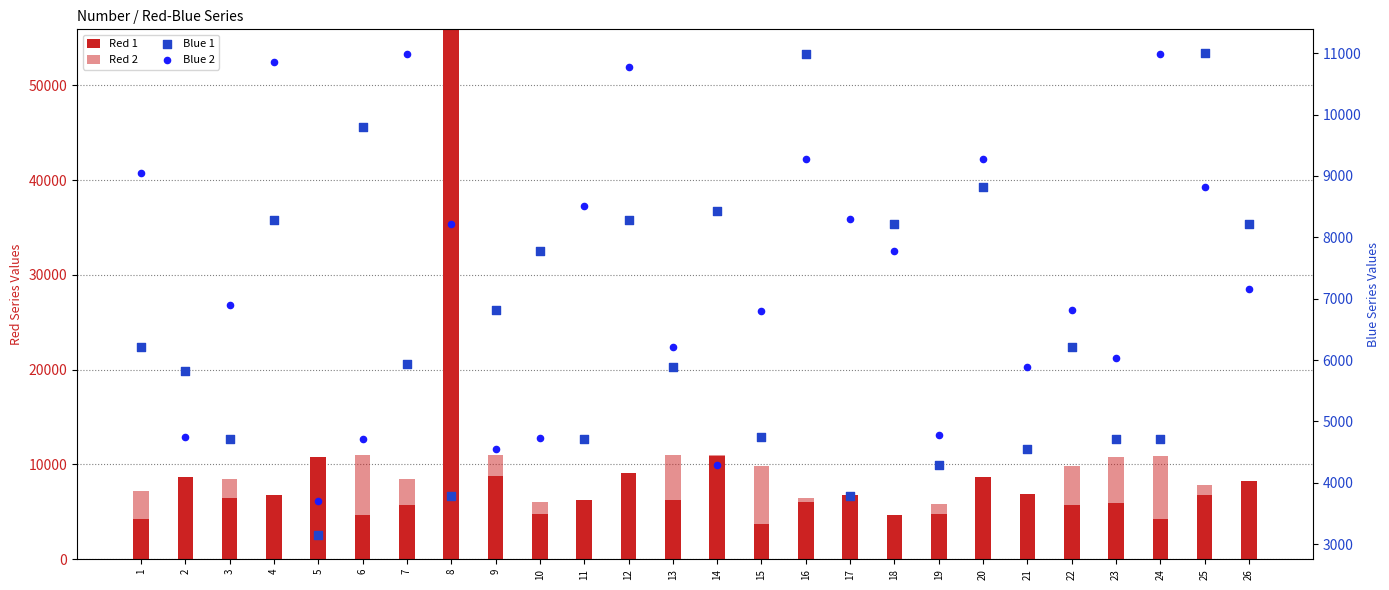

At how many categories does at least one series exceed -50971?

26